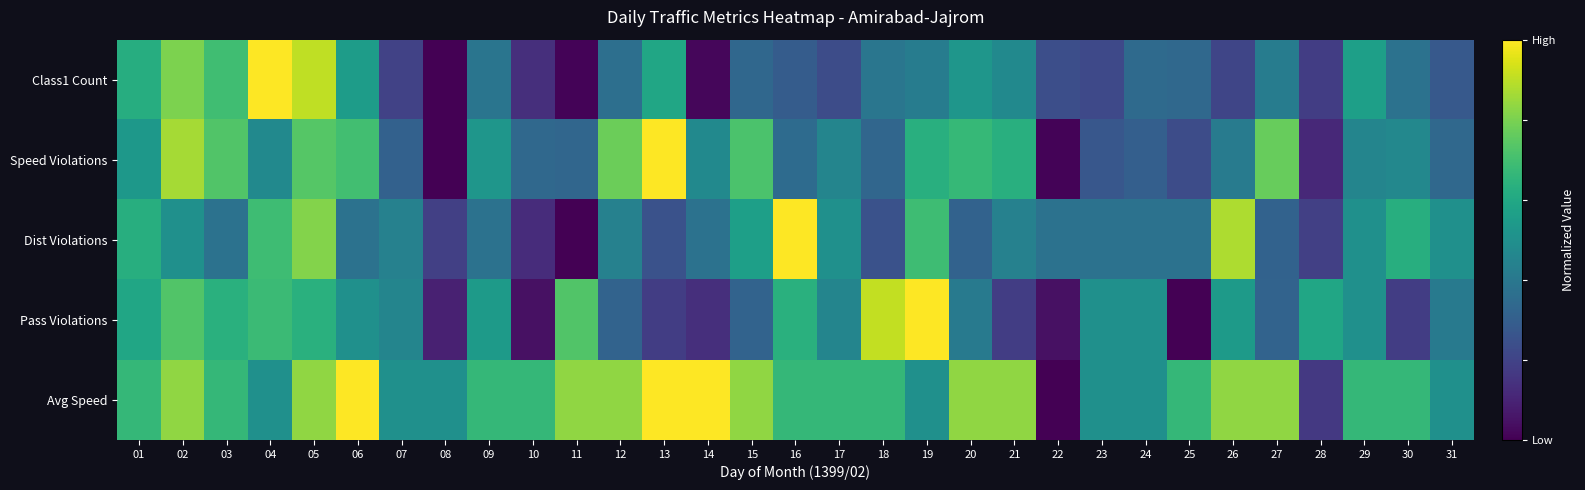

Reading left to right, list all the values displayed in this chart.

Class1 Count: 01=0.6	02=0.8	03=0.7	04=1.0	05=0.9	06=0.6	07=0.2	08=0.0	09=0.4	10=0.1	11=0.0	12=0.4	13=0.6	14=0.0	15=0.3	16=0.3	17=0.2	18=0.4	19=0.4	20=0.5	21=0.5	22=0.2	23=0.2	24=0.3	25=0.3	26=0.2	27=0.4	28=0.2	29=0.6	30=0.4	31=0.3
Speed Violations: 01=0.5	02=0.9	03=0.7	04=0.5	05=0.7	06=0.7	07=0.3	08=0.0	09=0.5	10=0.3	11=0.3	12=0.8	13=1.0	14=0.5	15=0.7	16=0.3	17=0.5	18=0.3	19=0.6	20=0.7	21=0.6	22=0.0	23=0.3	24=0.3	25=0.2	26=0.4	27=0.8	28=0.1	29=0.5	30=0.5	31=0.3
Dist Violations: 01=0.6	02=0.5	03=0.4	04=0.7	05=0.8	06=0.4	07=0.4	08=0.2	09=0.4	10=0.1	11=0.0	12=0.4	13=0.2	14=0.4	15=0.6	16=1.0	17=0.5	18=0.2	19=0.7	20=0.3	21=0.4	22=0.4	23=0.4	24=0.4	25=0.4	26=0.9	27=0.3	28=0.2	29=0.5	30=0.6	31=0.5
Pass Violations: 01=0.6	02=0.7	03=0.6	04=0.7	05=0.6	06=0.5	07=0.5	08=0.1	09=0.5	10=0.0	11=0.7	12=0.3	13=0.2	14=0.1	15=0.3	16=0.6	17=0.5	18=0.9	19=1.0	20=0.4	21=0.2	22=0.0	23=0.5	24=0.5	25=0.0	26=0.5	27=0.3	28=0.6	29=0.5	30=0.2	31=0.4
Avg Speed: 01=0.7	02=0.8	03=0.7	04=0.5	05=0.8	06=1.0	07=0.5	08=0.5	09=0.7	10=0.7	11=0.8	12=0.8	13=1.0	14=1.0	15=0.8	16=0.7	17=0.7	18=0.7	19=0.5	20=0.8	21=0.8	22=0.0	23=0.5	24=0.5	25=0.7	26=0.8	27=0.8	28=0.2	29=0.7	30=0.7	31=0.5